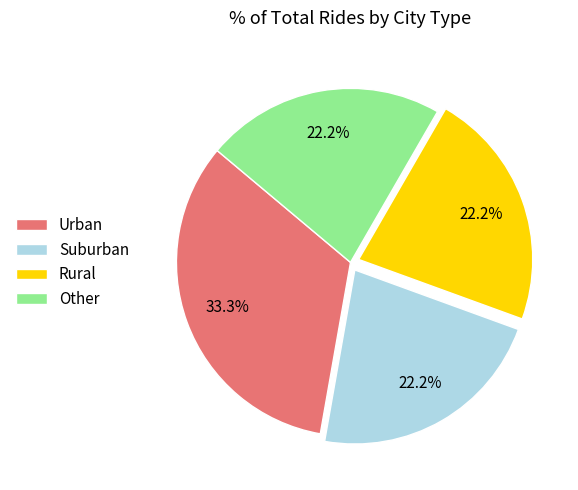

What is the largest slice in the pie chart?

Urban